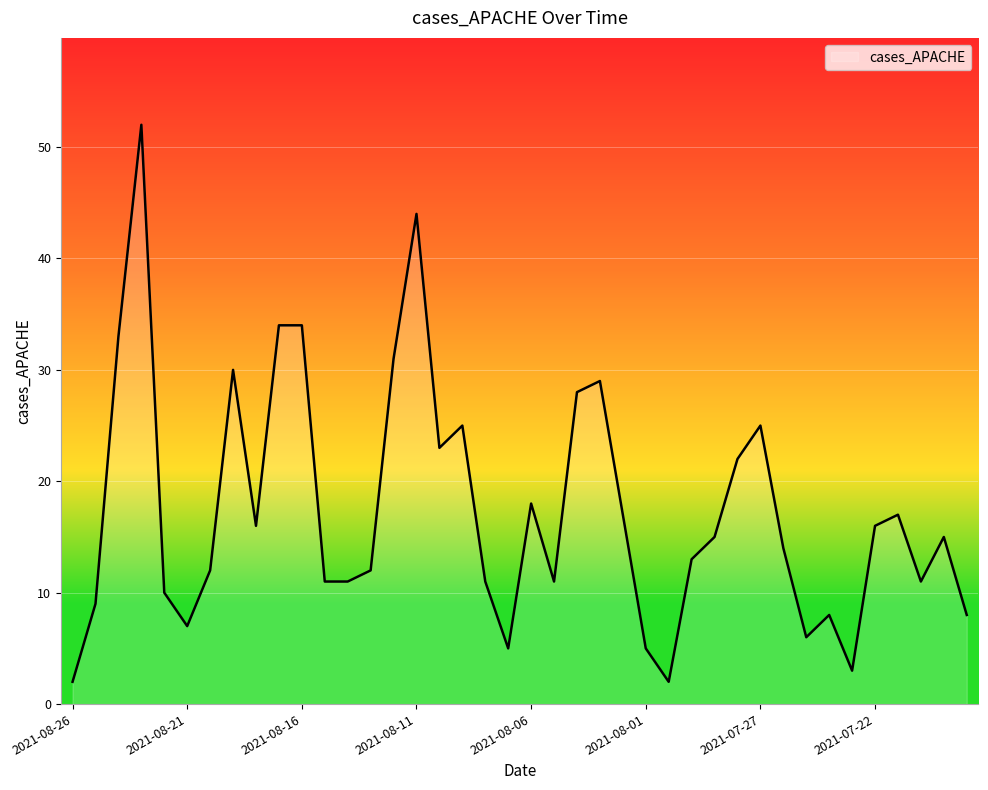

Reading left to right, list all the values displayed in this chart.

2	9	33	52	10	7	12	30	16	34	34	11	11	12	31	44	23	25	11	5	18	11	28	29	17	5	2	13	15	22	25	14	6	8	3	16	17	11	15	8